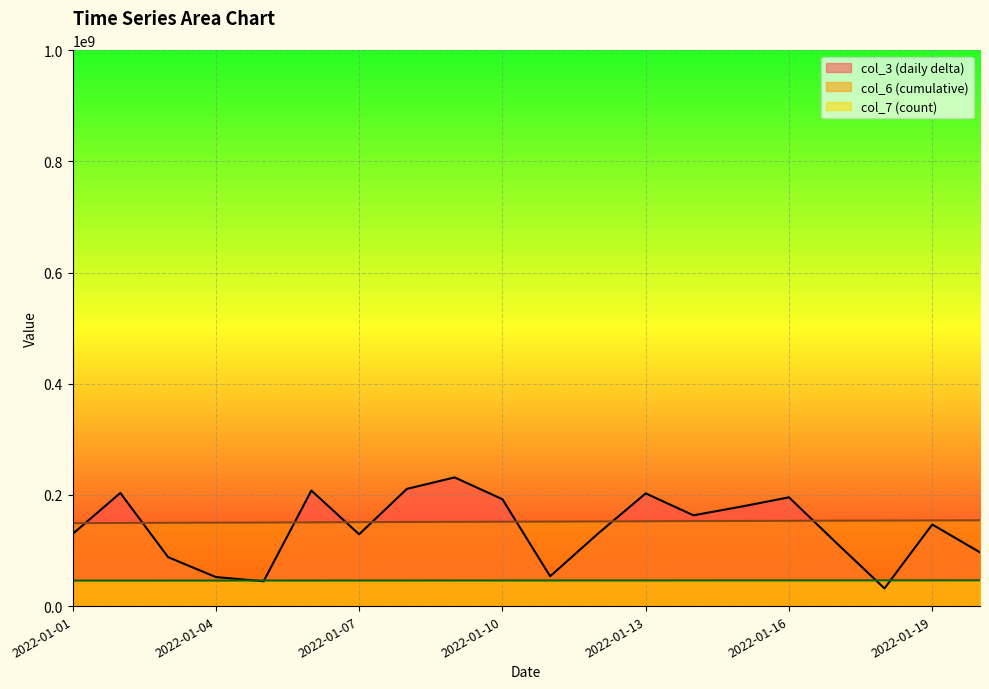

Which series has the widest spread of values?

col_3 (daily delta)